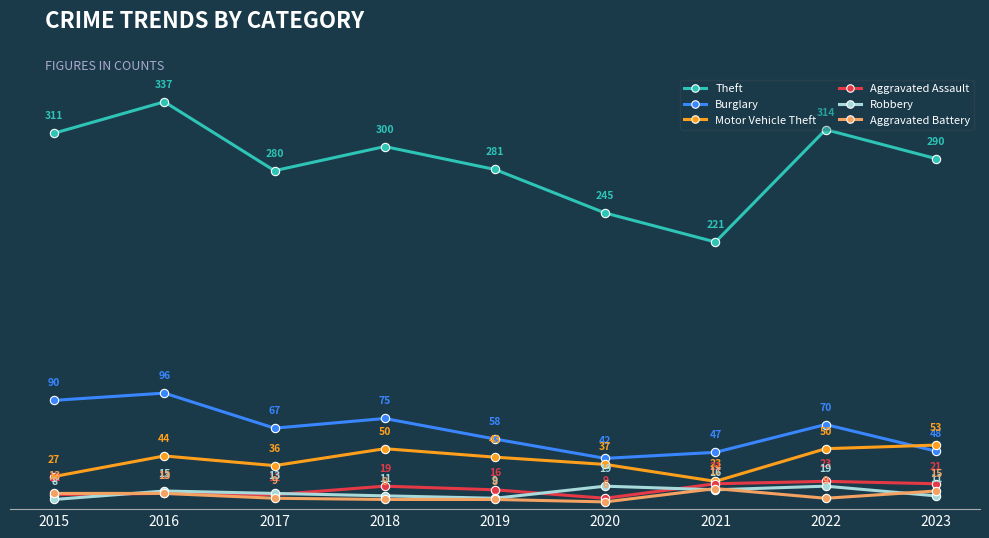

At how many categories does at least one series exceed 318?

1